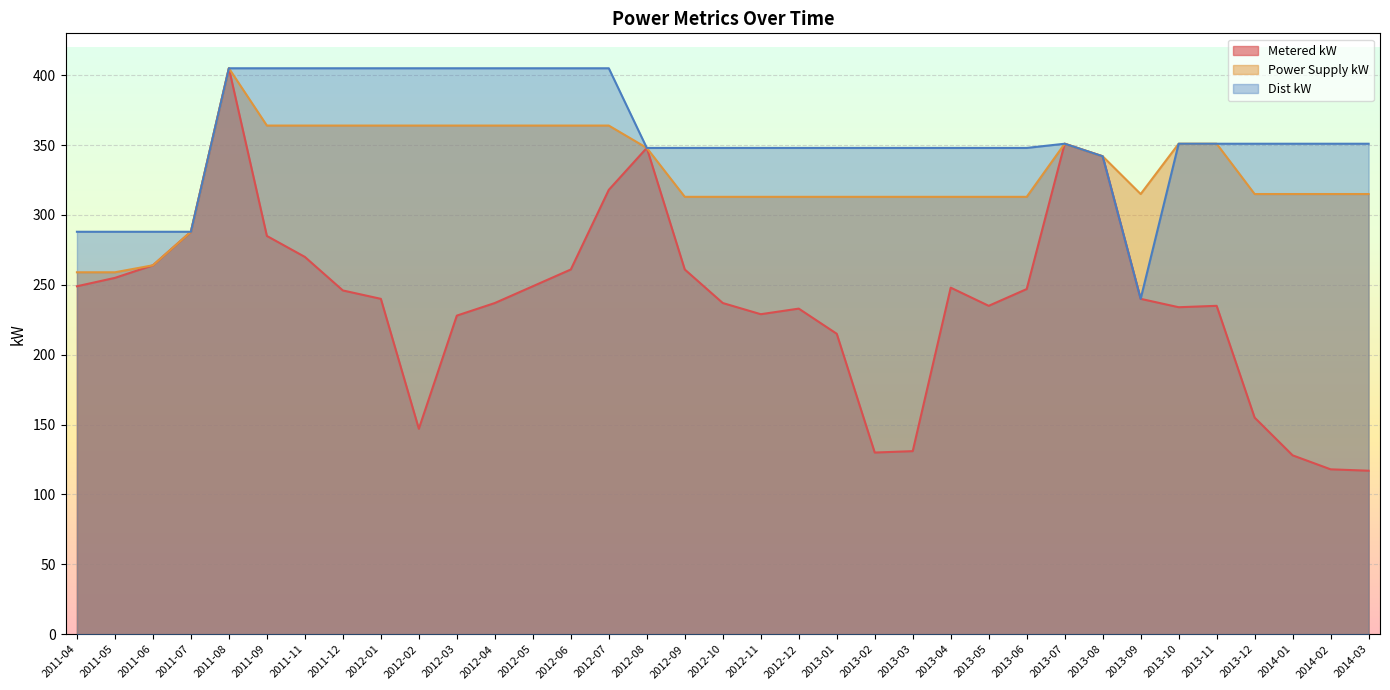

In Dist kW, how many points are higher than both neighbors (excluding endpoints)?

1